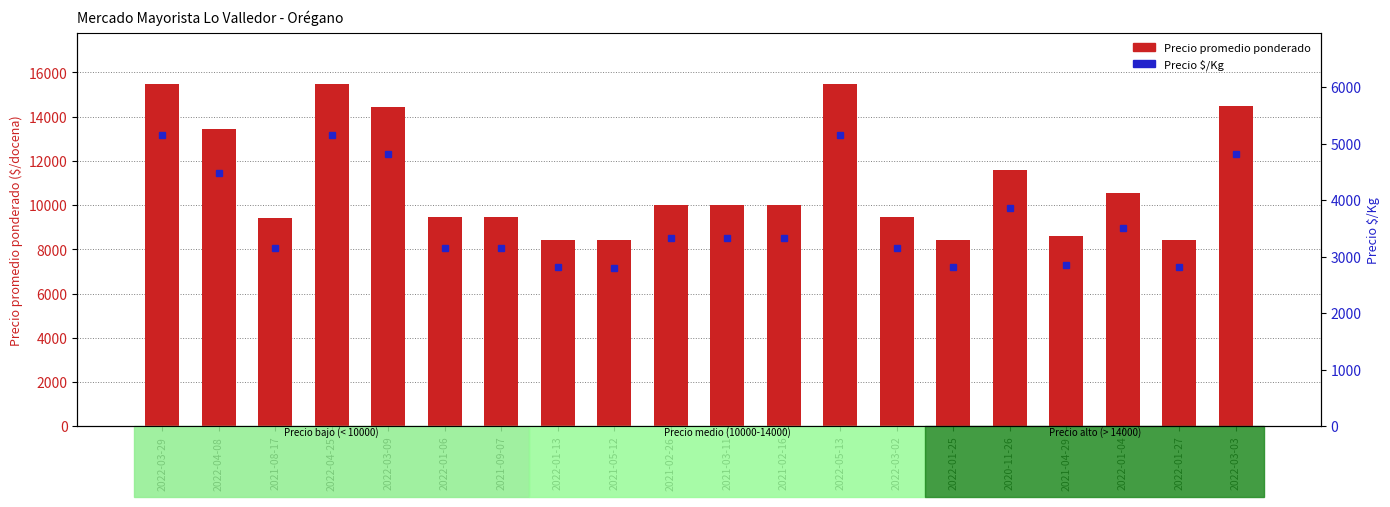

True or false: Precio $/Kg has a value of 1404 at 2022-01-25.

False